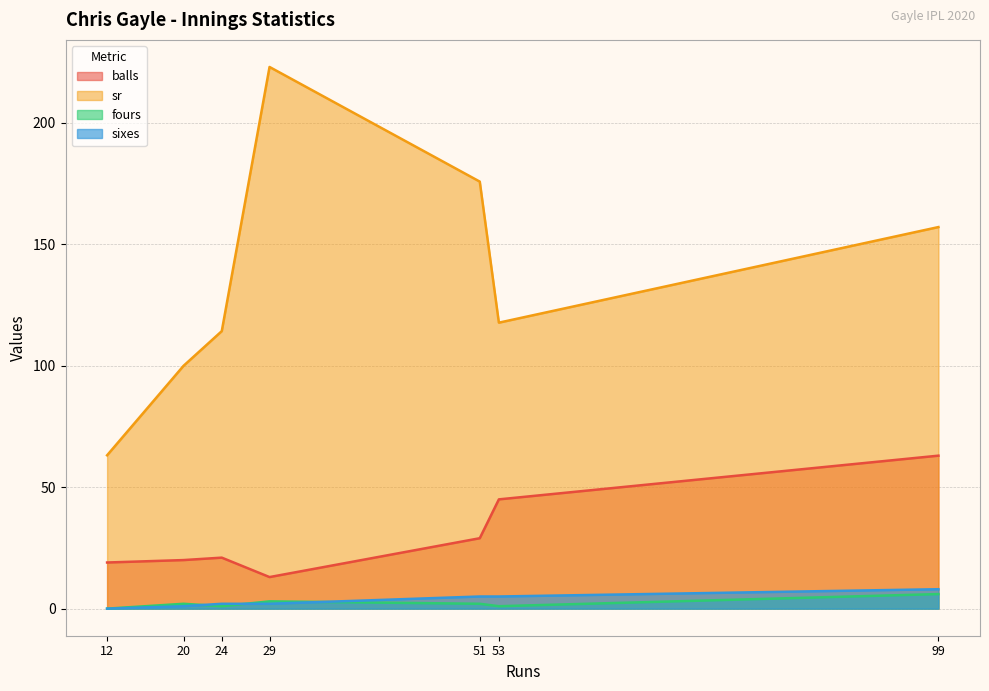

Which series has the largest range (max minus min)?

sr